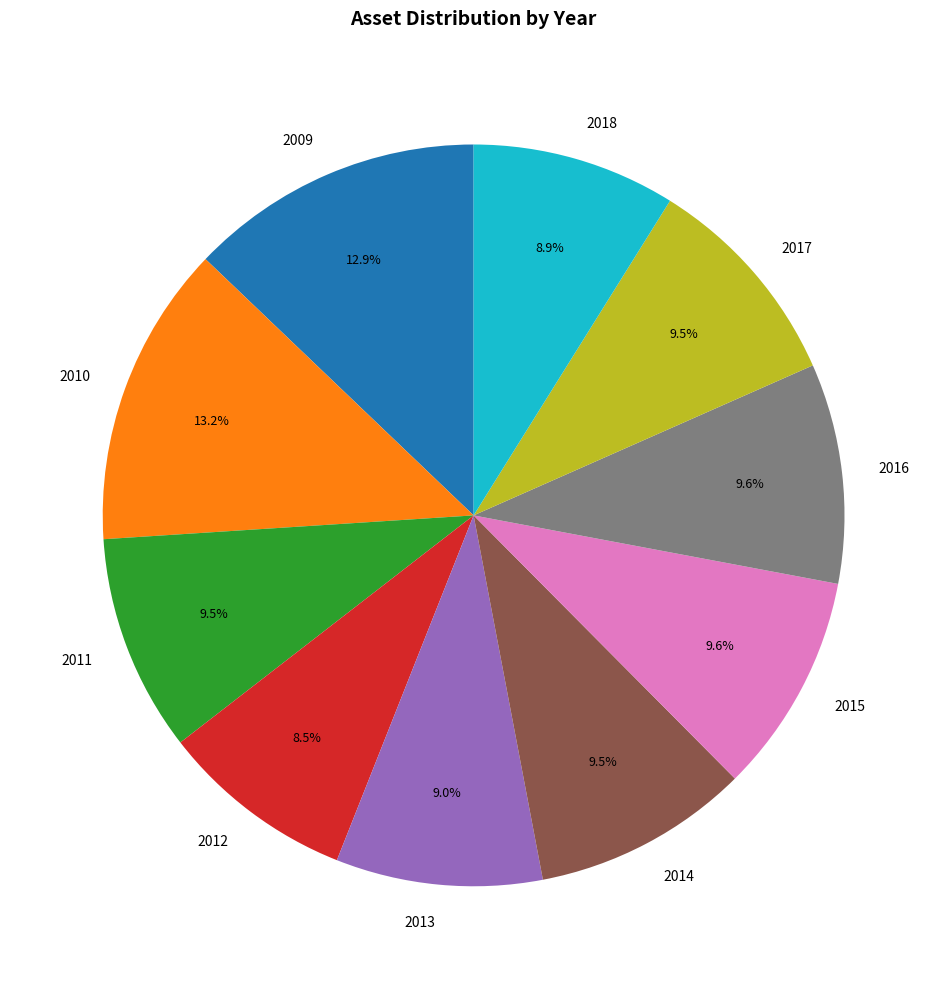

Does any single category account for the majority?

No